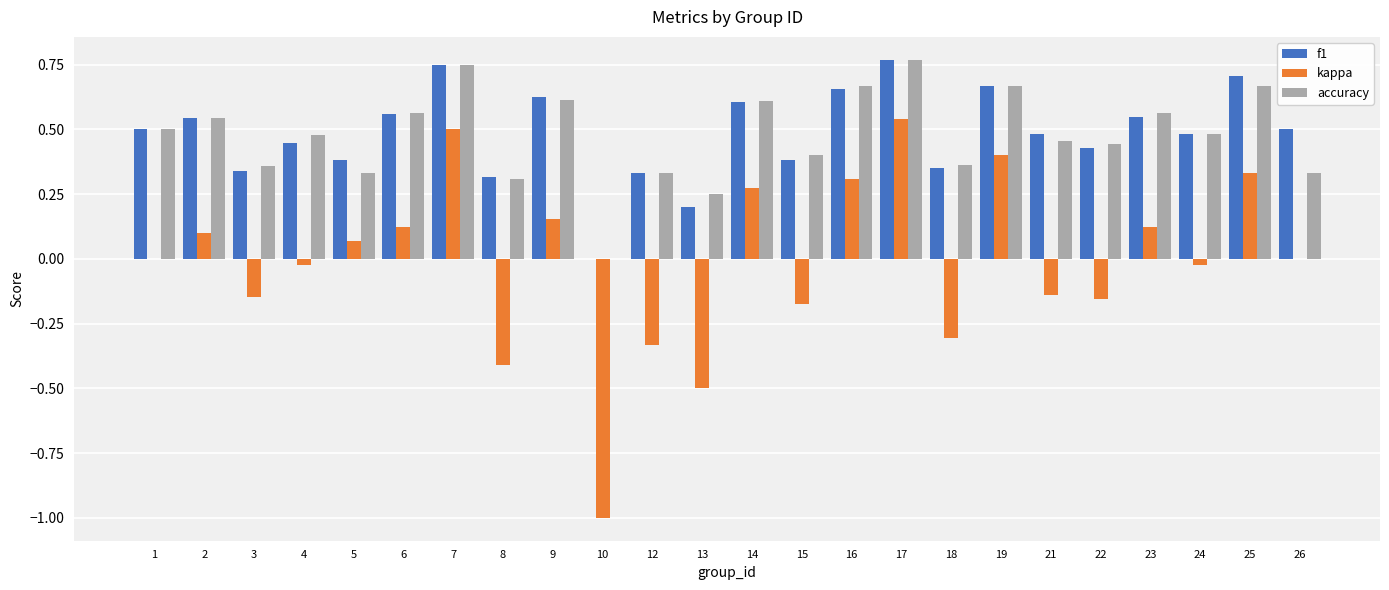

Between 1 and 26, which series saw the biggest shift?

accuracy